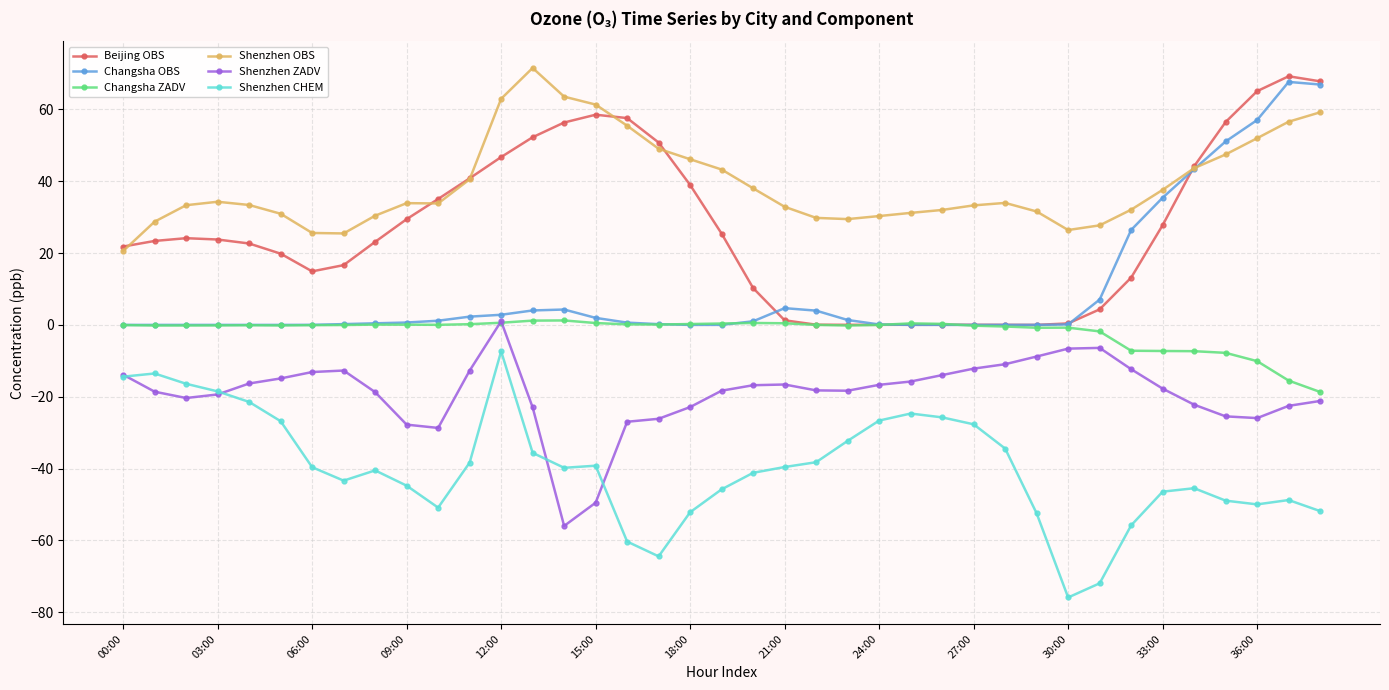

What is the value of the Shenzhen OBS point at the 34th from the left?

37.6